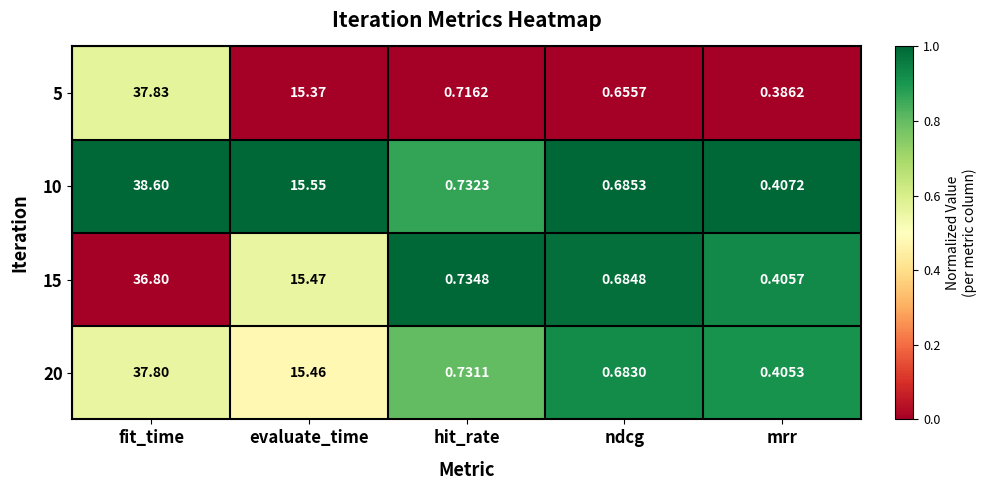

At which label does 10 reach its peak?

fit_time